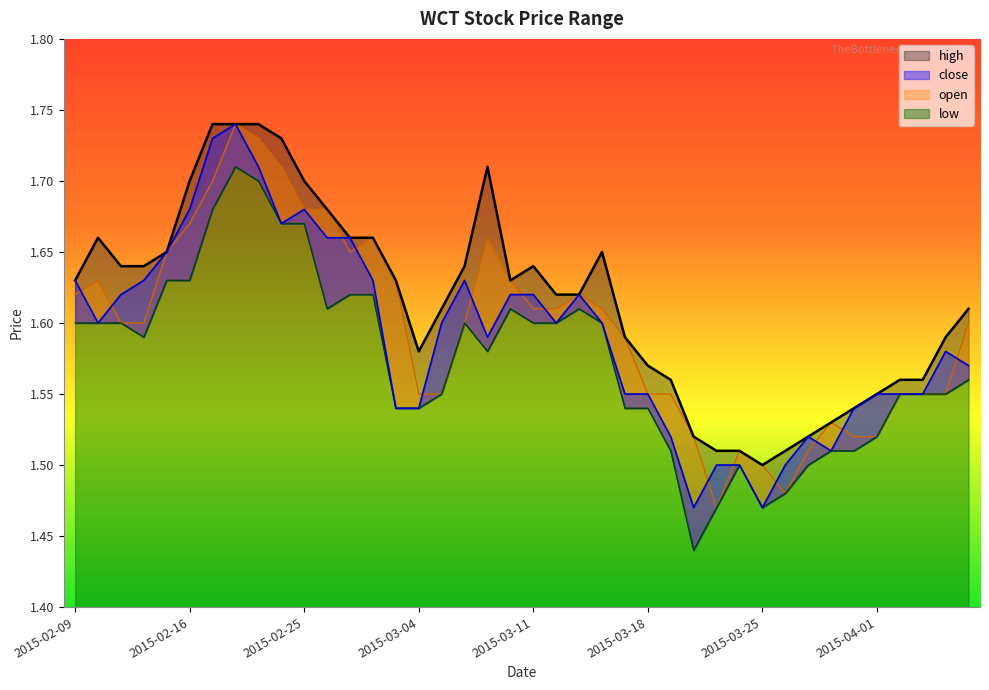

What is the label of the 31st point from the right?

2015-02-24